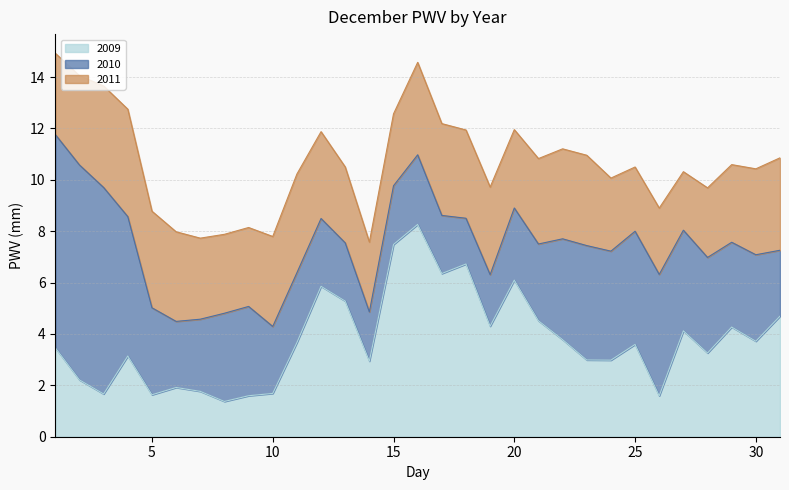

Rank the series by their average value, from highest to lowest.

2009, 2010, 2011